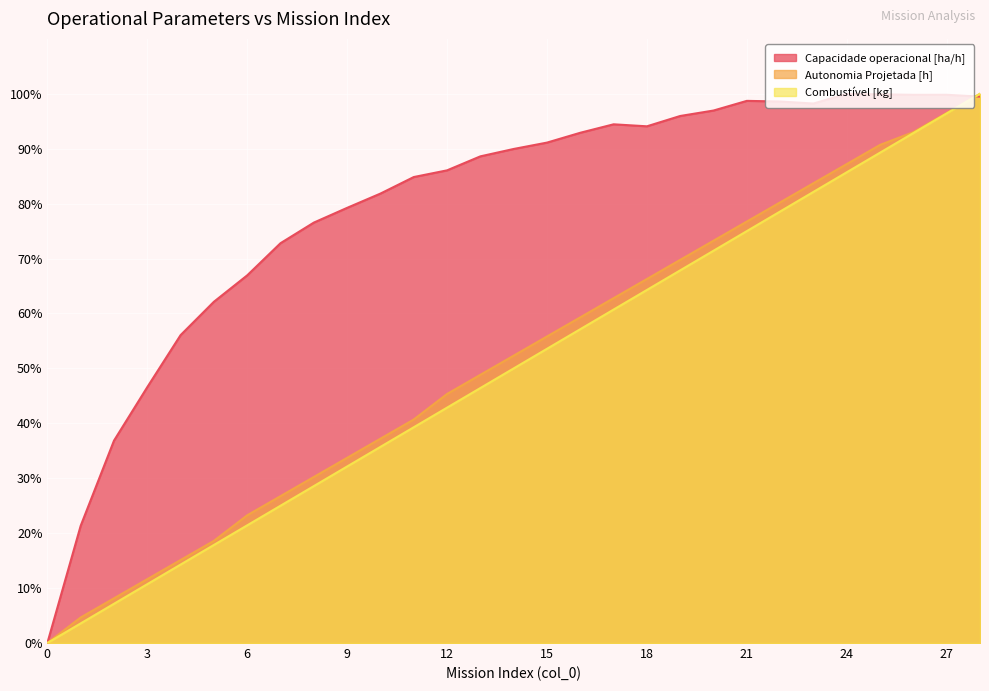

Read the Combustível [kg] value at 20.

71.4